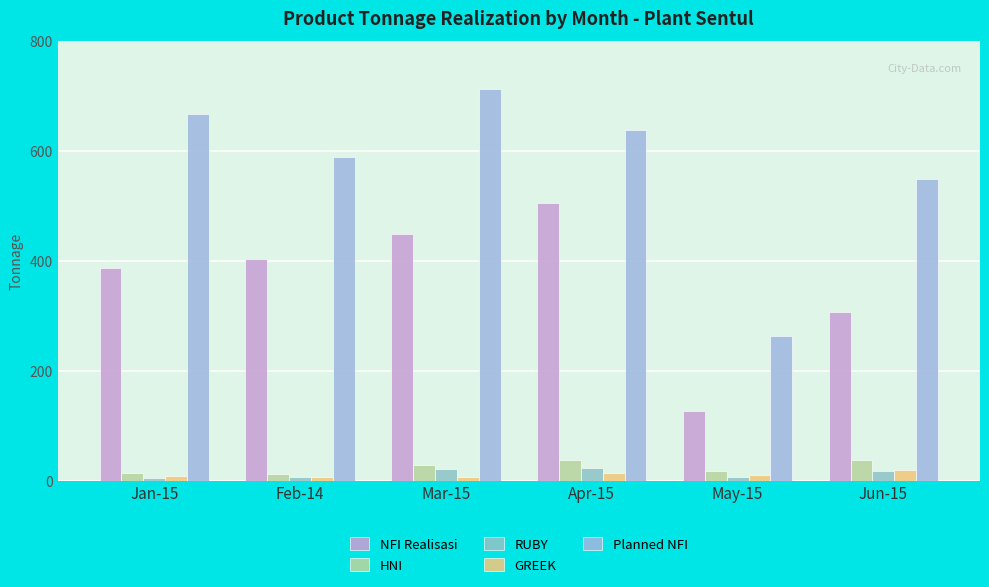

What is the total value across all series at Jun-15?

930.3